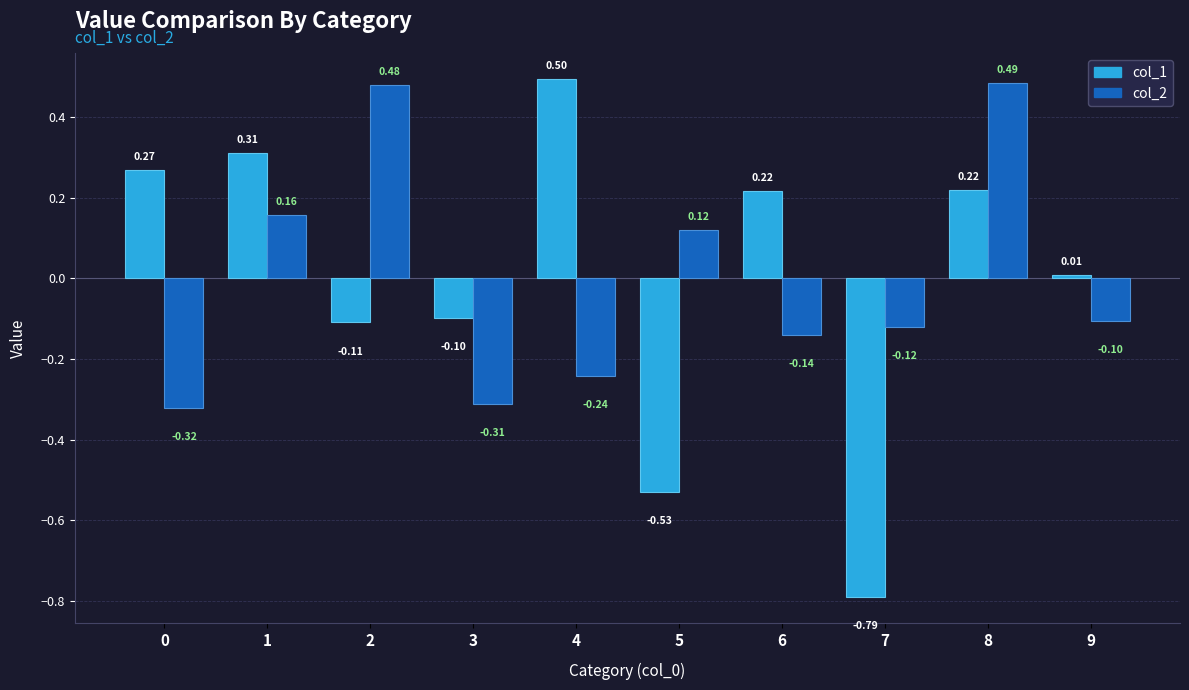

Where is col_1 nearest to the value 0?

9